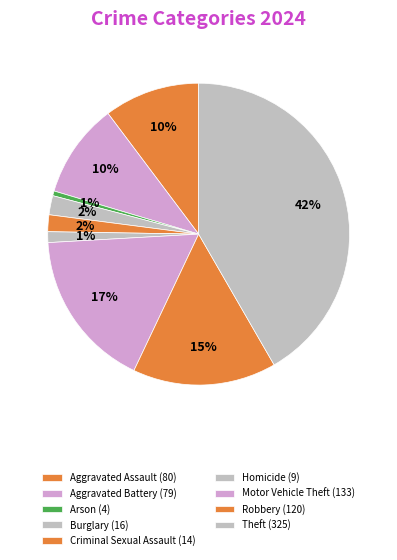

How many segments does this pie chart have?

9